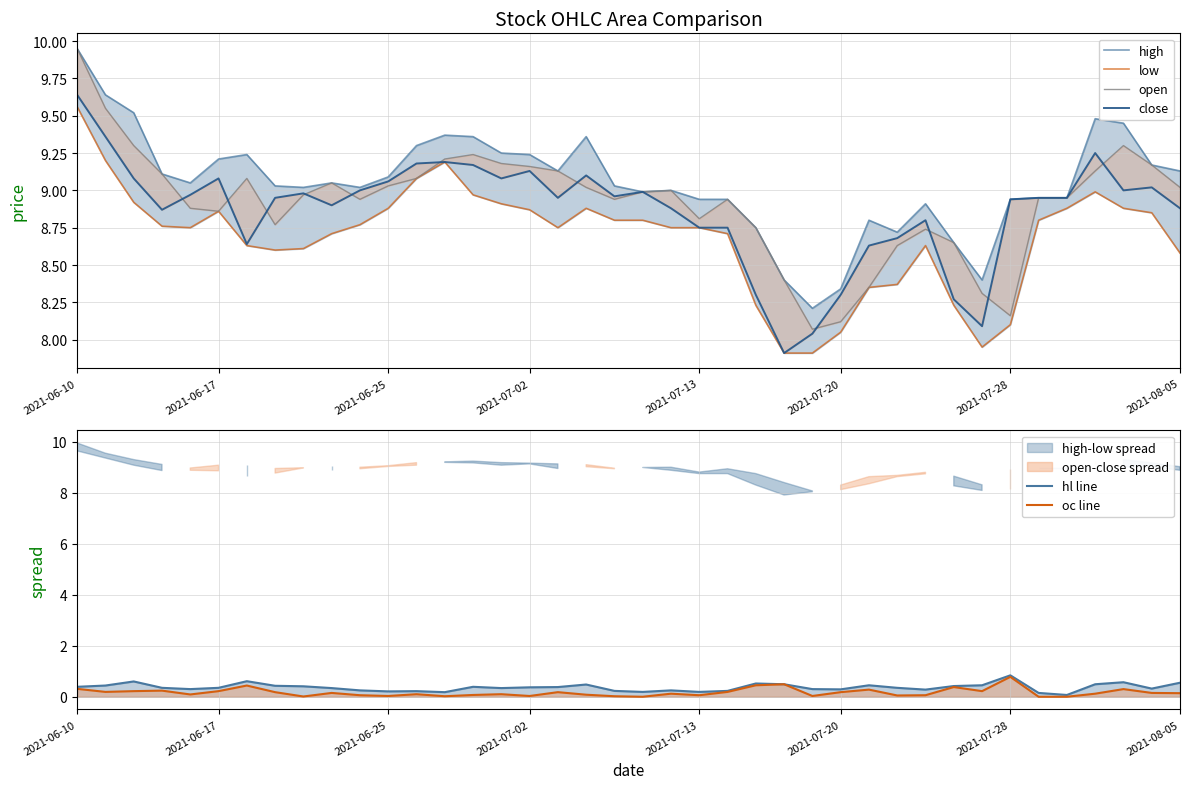

What is the difference between the second highest and minimum values in the hl line series?

0.5